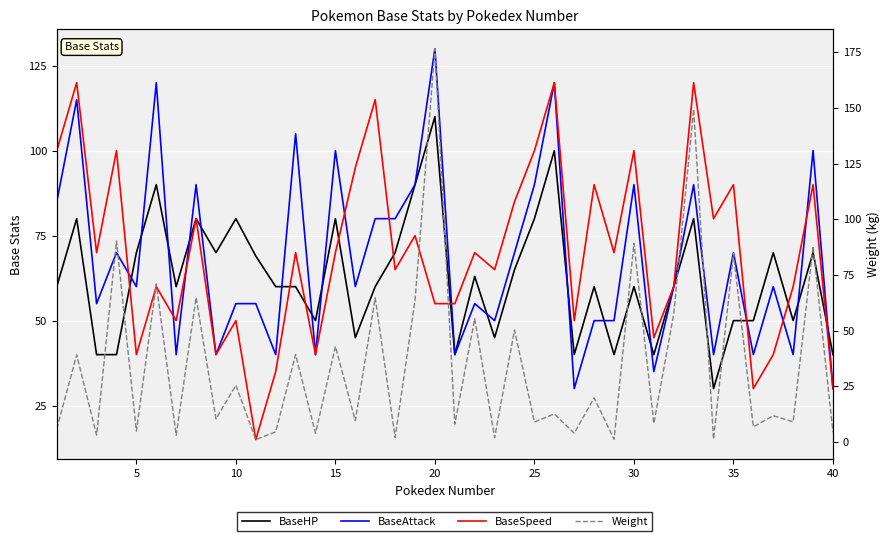

What is the sum of all BaseAttack values?

2720.0